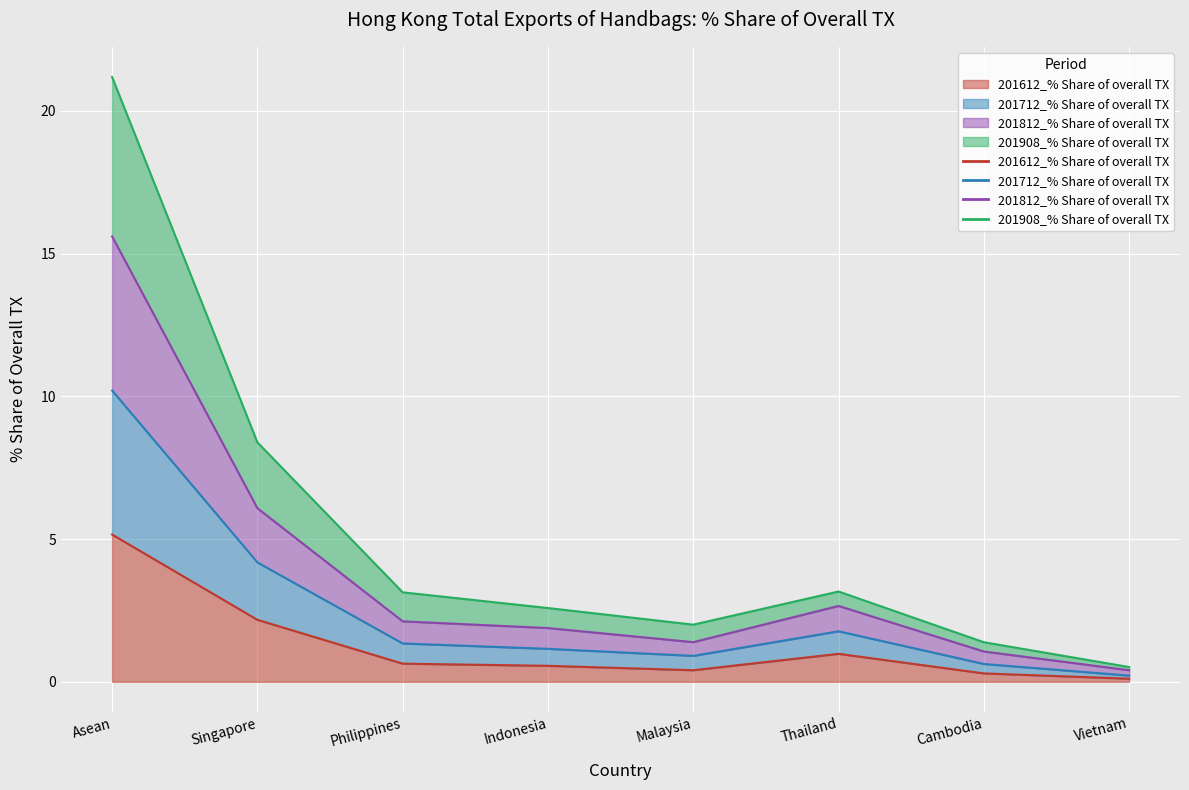

At which category is the sum across all series the highest?

Asean